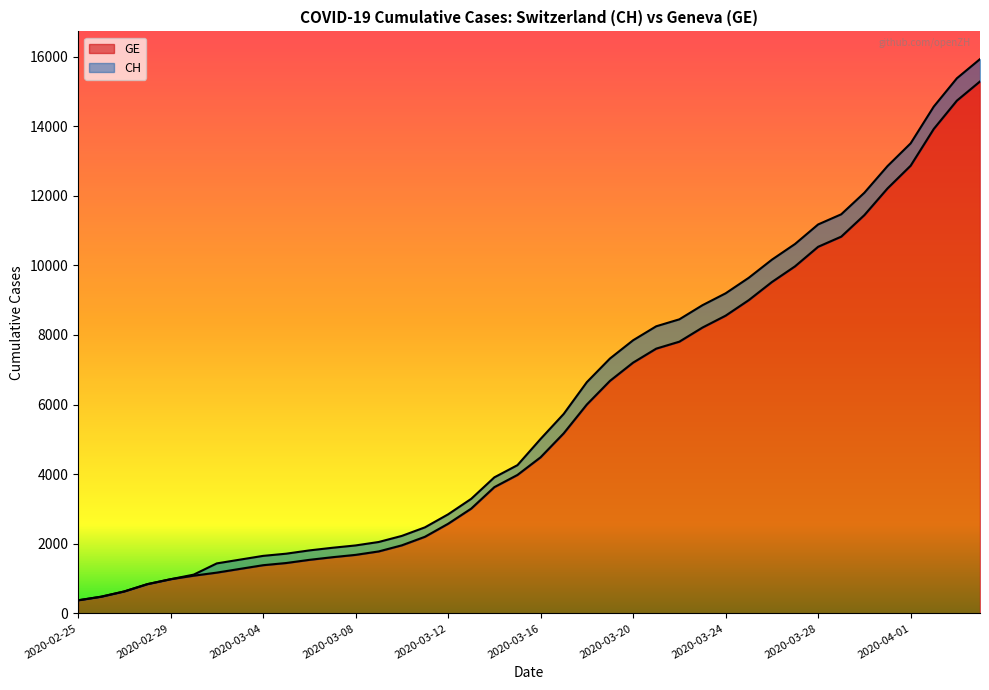

Which series changed the most between 2020-03-07 and 2020-03-31?

CH